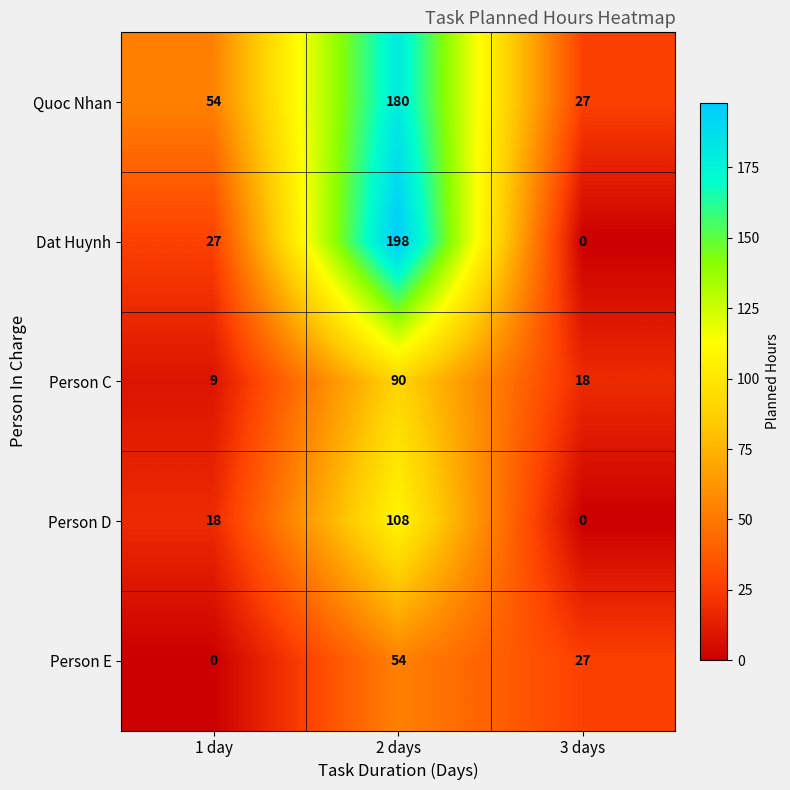

Which series has the largest total across all categories?

Quoc Nhan